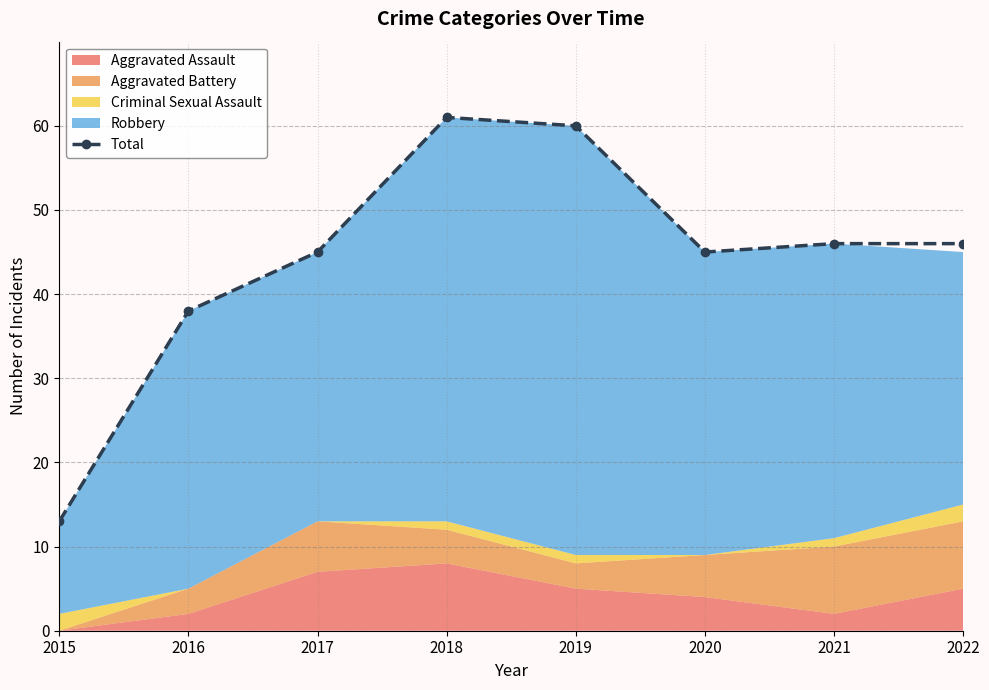

True or false: the data has more than 0 interior local peaks.

True